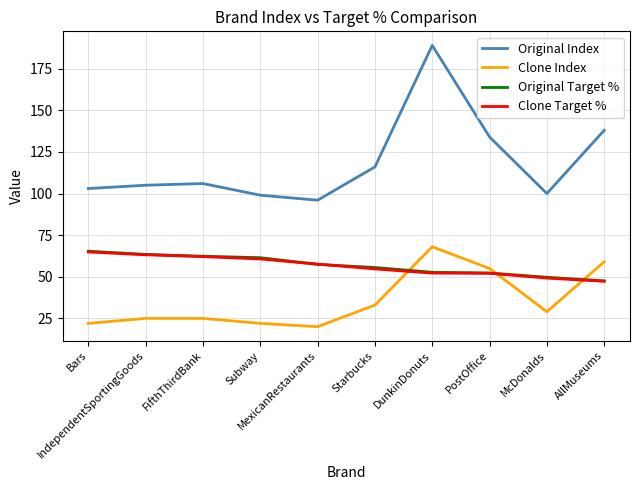

Does the chart display data point markers on the line(s)?

No